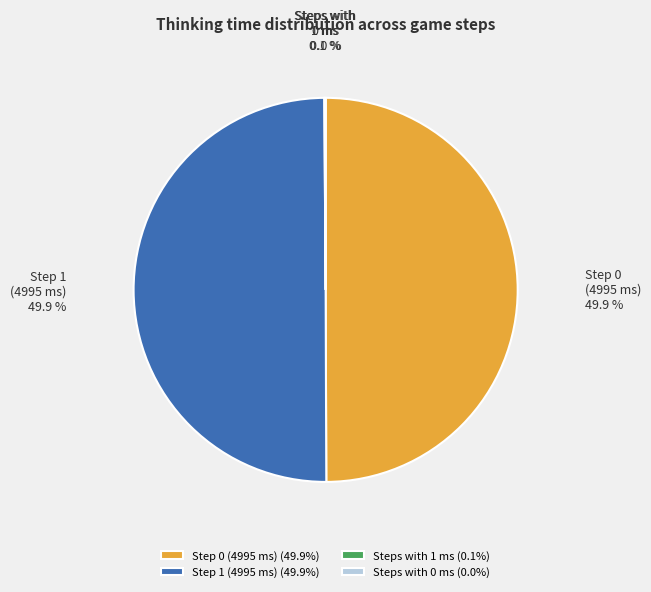

How much of the chart is everything except 2?

100.0%